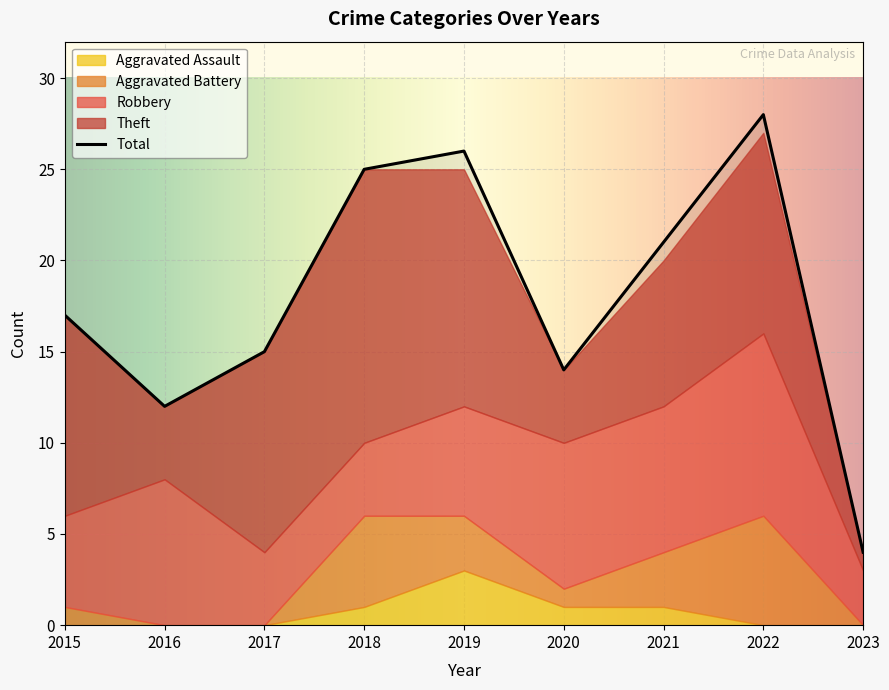

What is the difference between the second highest and minimum values in the Theft series?

12